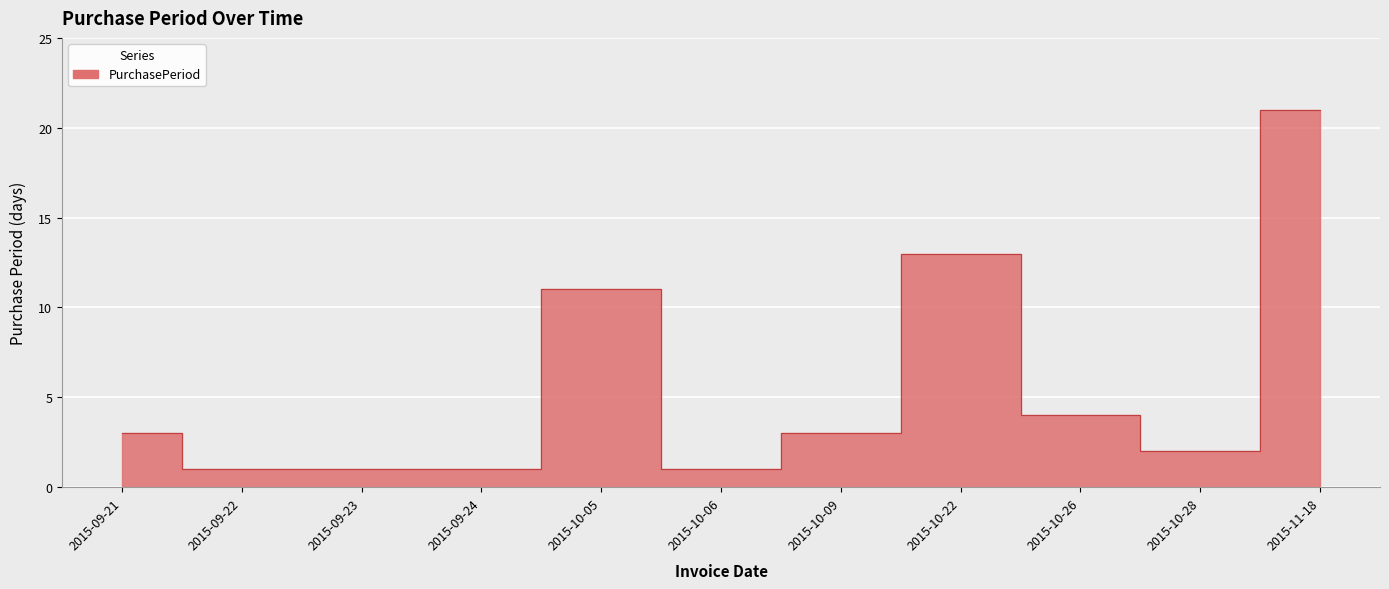

At which category does the data reach its first local peak?

2015-10-05